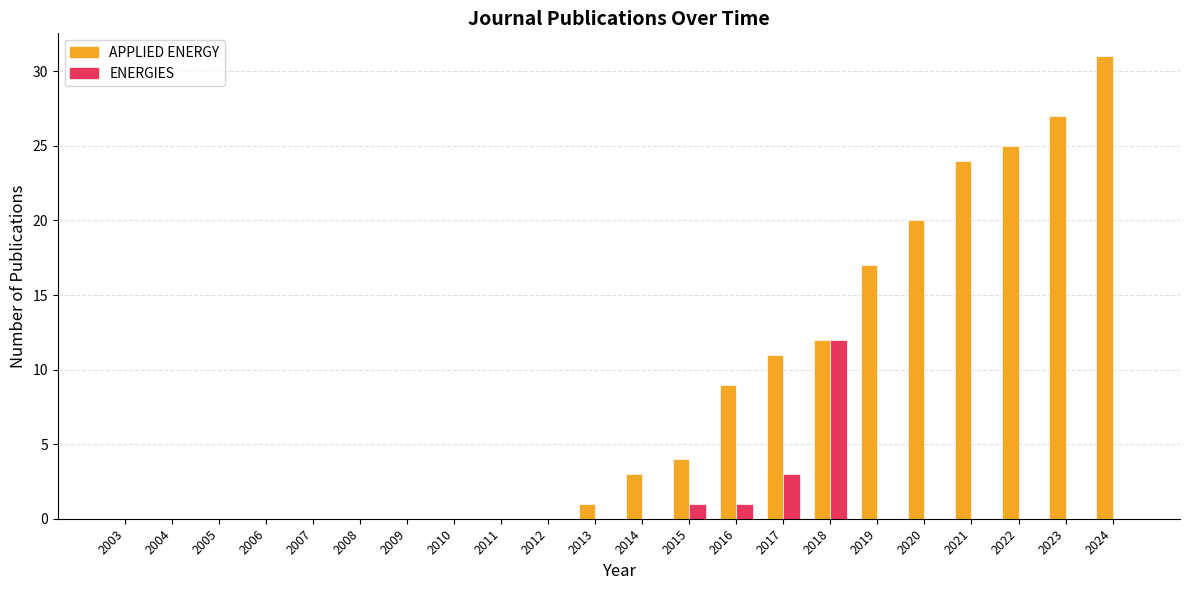

At which label is APPLIED ENERGY closest to 15?

2019